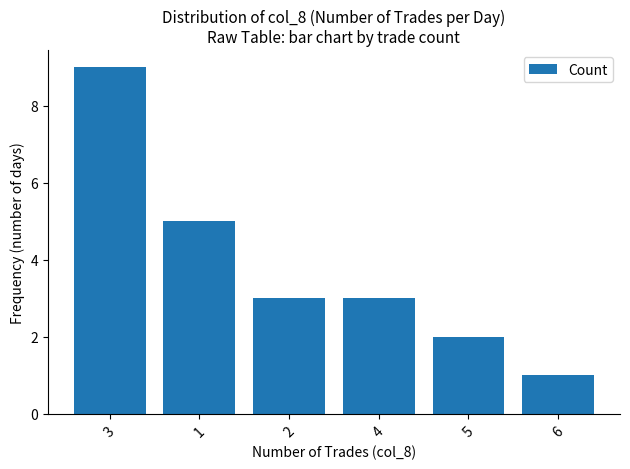

What is the sum of all values?

23